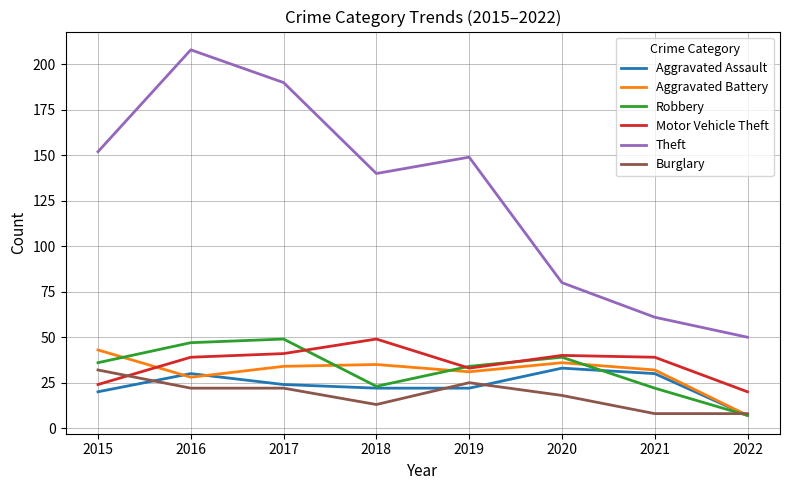

What is the difference between the highest and lowest values at 2017?

168